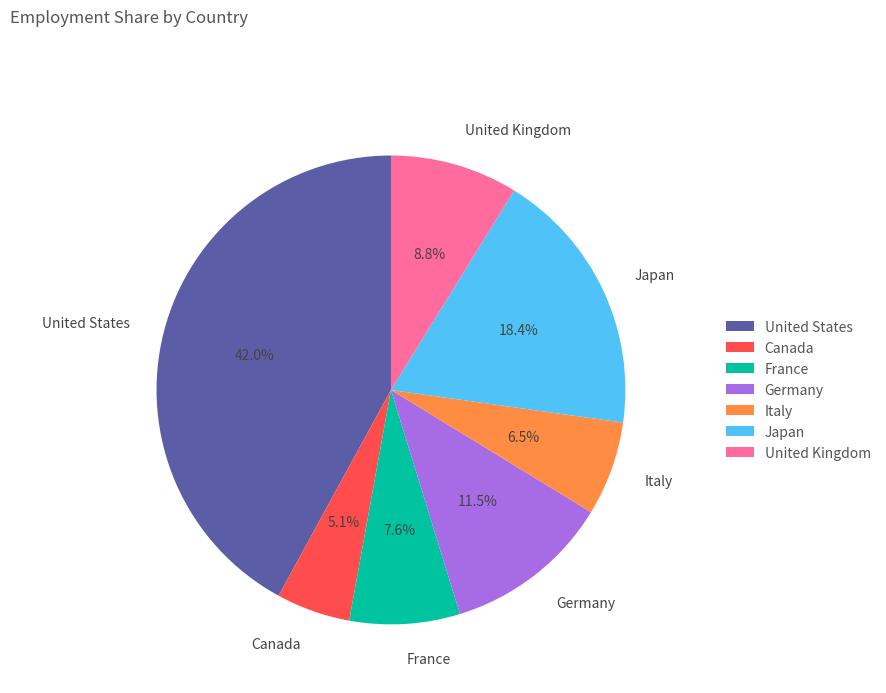

To the nearest percent, what is the difference between the Japan and Canada slice percentages?

13%